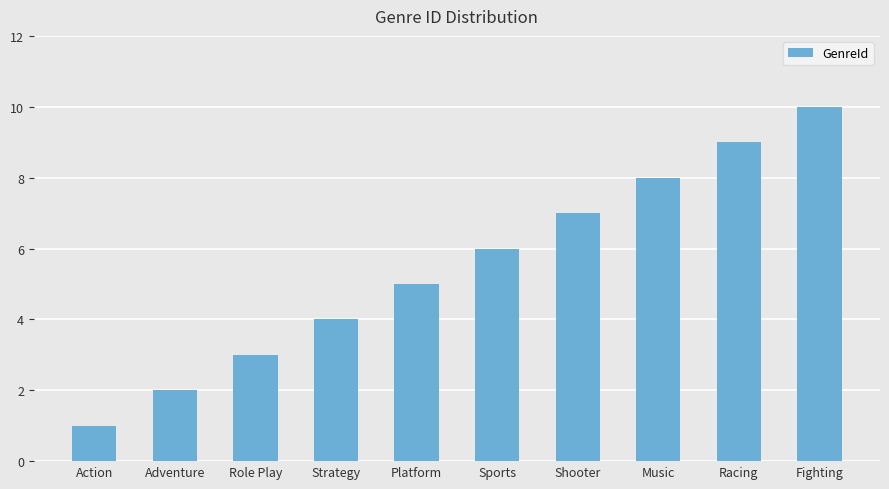

What is the difference between the values at Sports and Action?

5